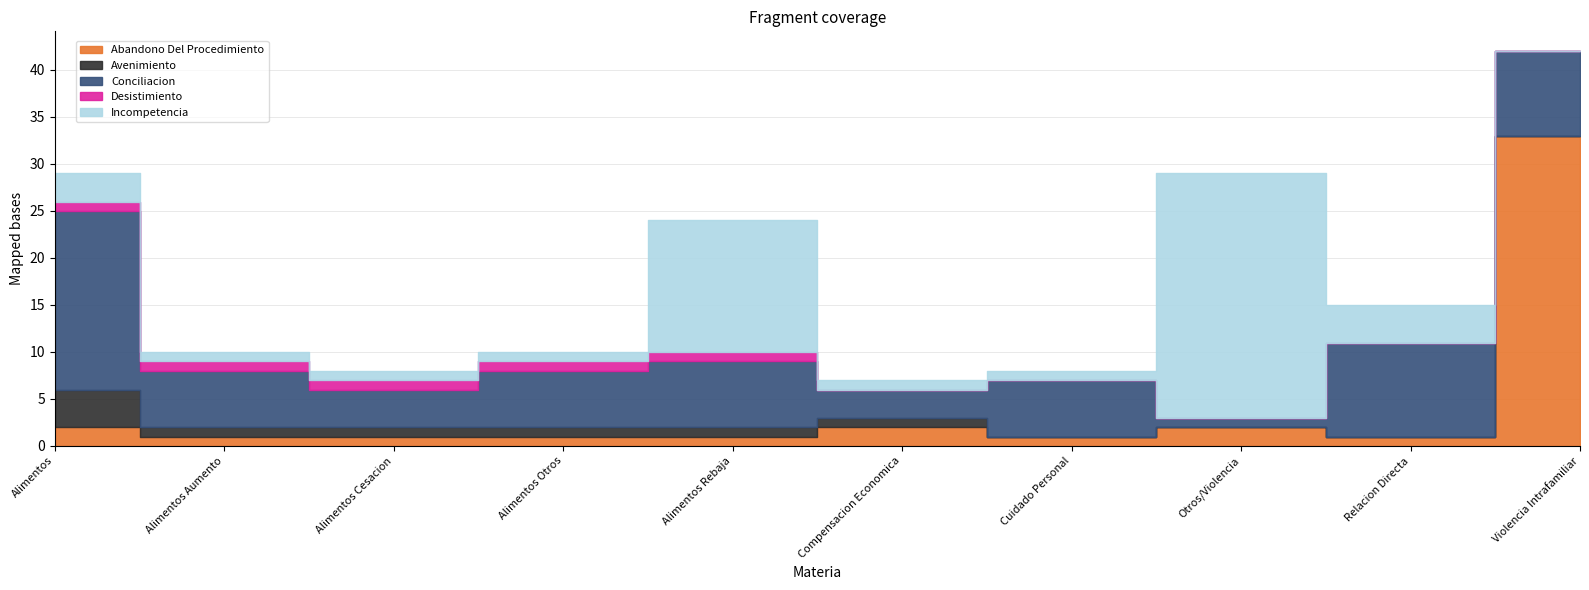

How many values in the Avenimiento series are below 1?

4